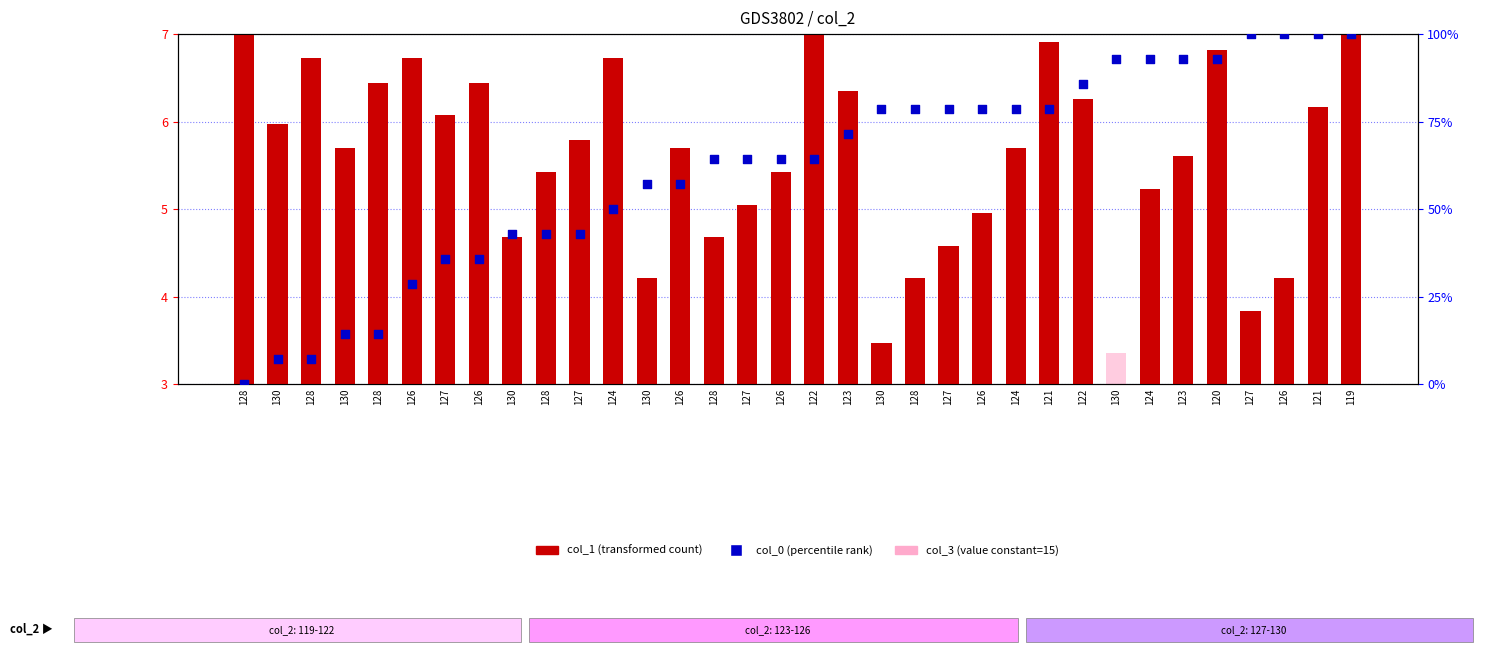

At how many categories does at least one series exceed 48?

23